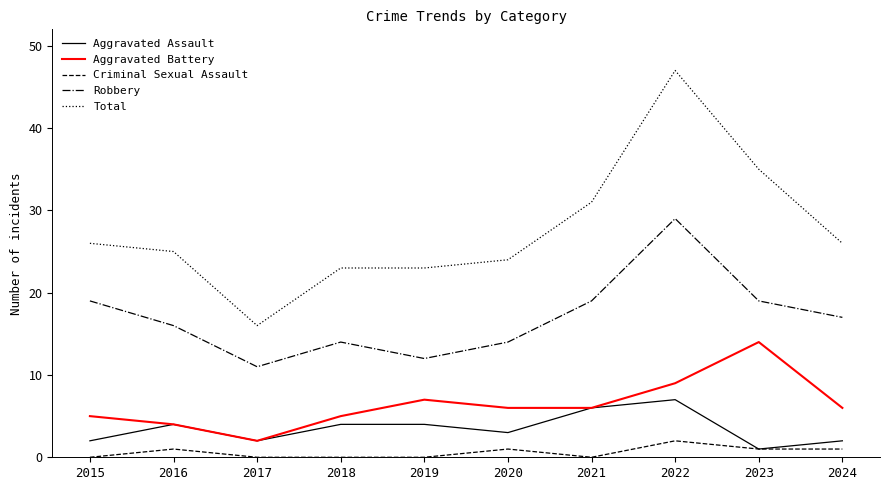

Where is the first local minimum for Total?

2017